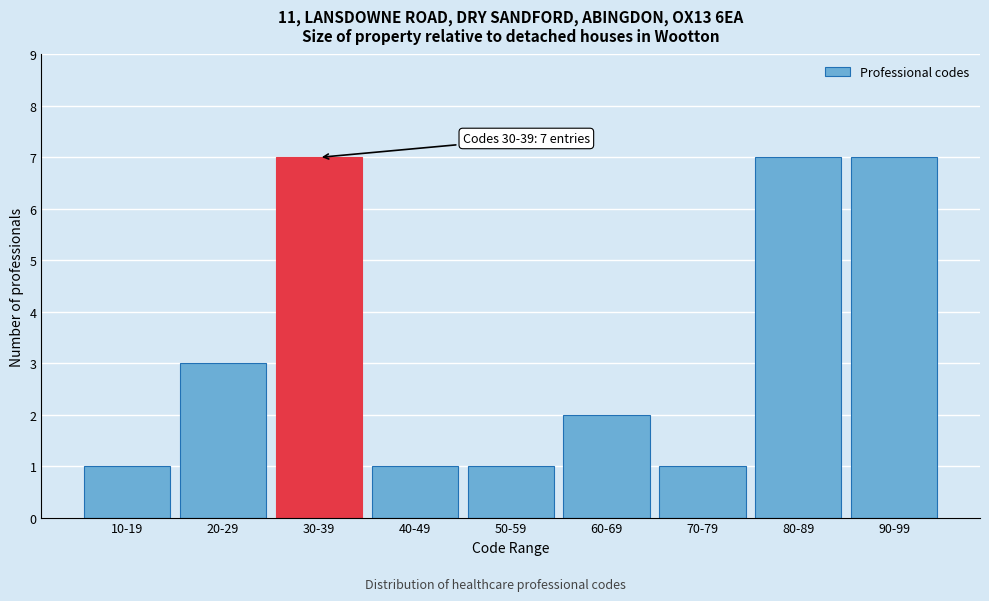

Reading left to right, extract all data points from this chart.

1	3	7	1	1	2	1	7	7